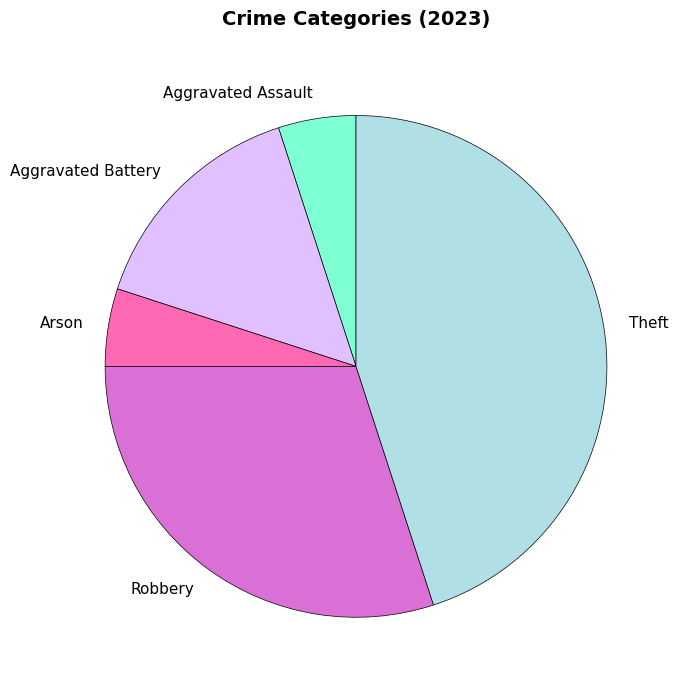

Is the sum of Robbery and Theft greater than half?

Yes